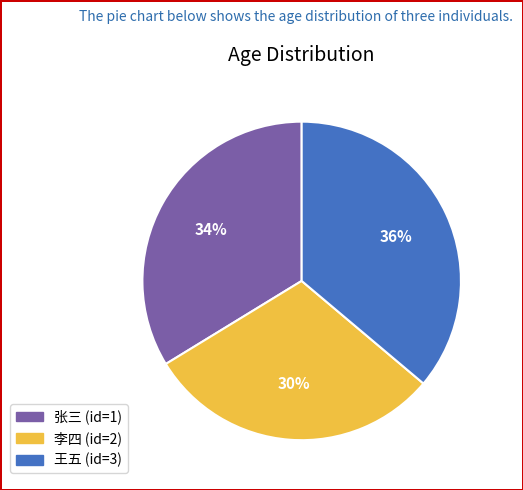

Does any single category account for the majority?

No